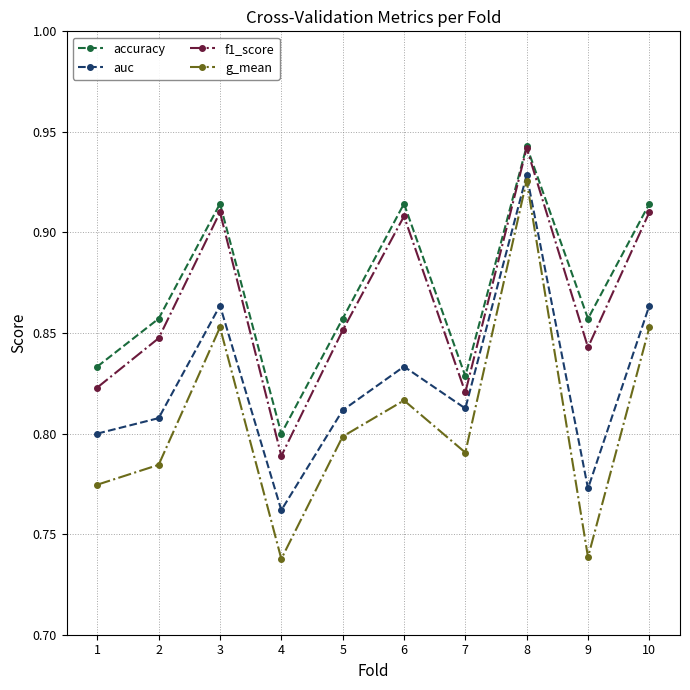

How many lines are shown in the chart?

4